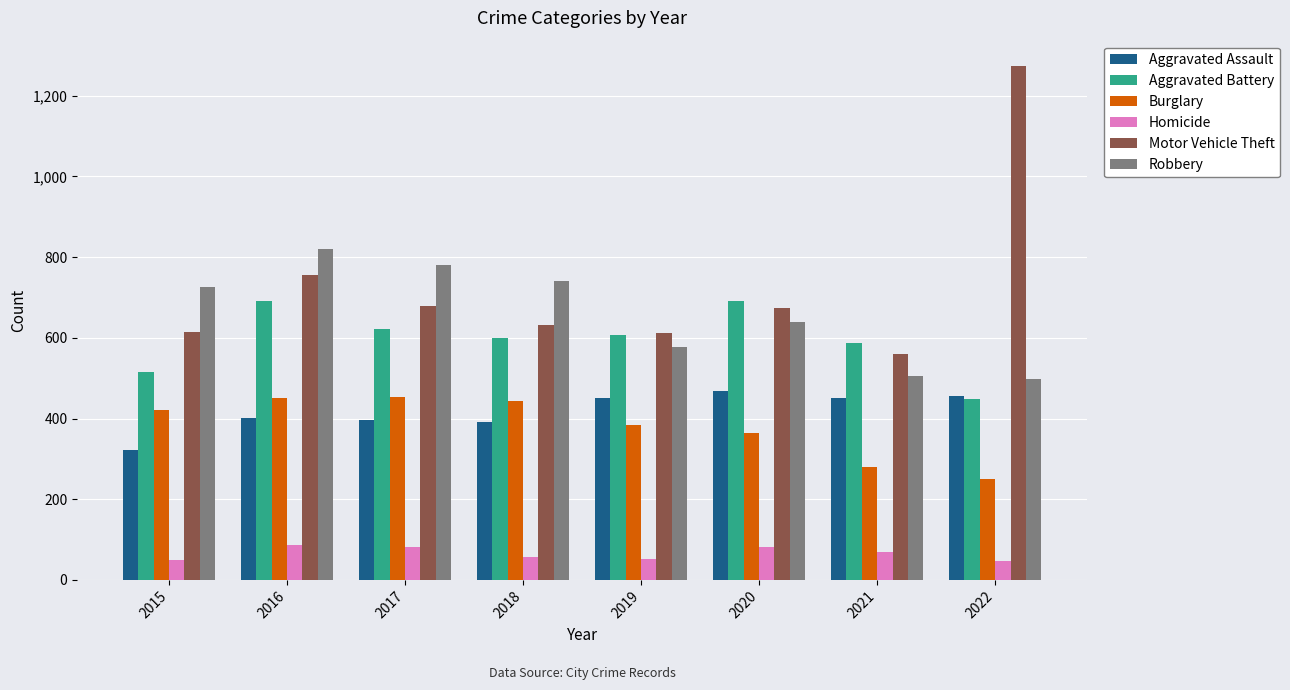

Which series has the widest spread of values?

Motor Vehicle Theft